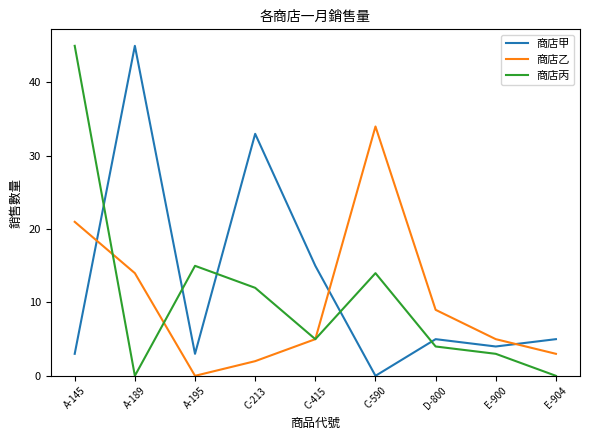

What position from the left is A-195?

3